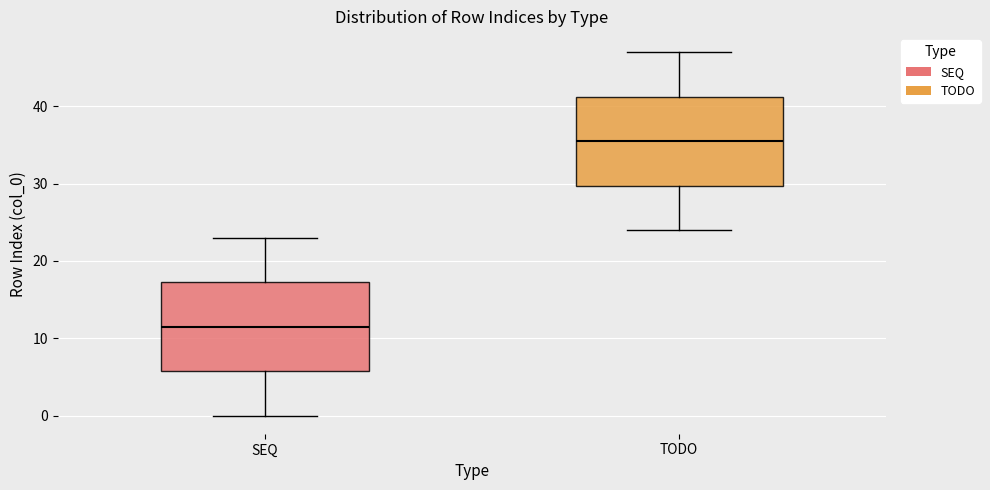

Where does the lower whisker of the box for SEQ end on the y-axis? The values are not printed on the chart, so give them approximately, as read against the axis.

0